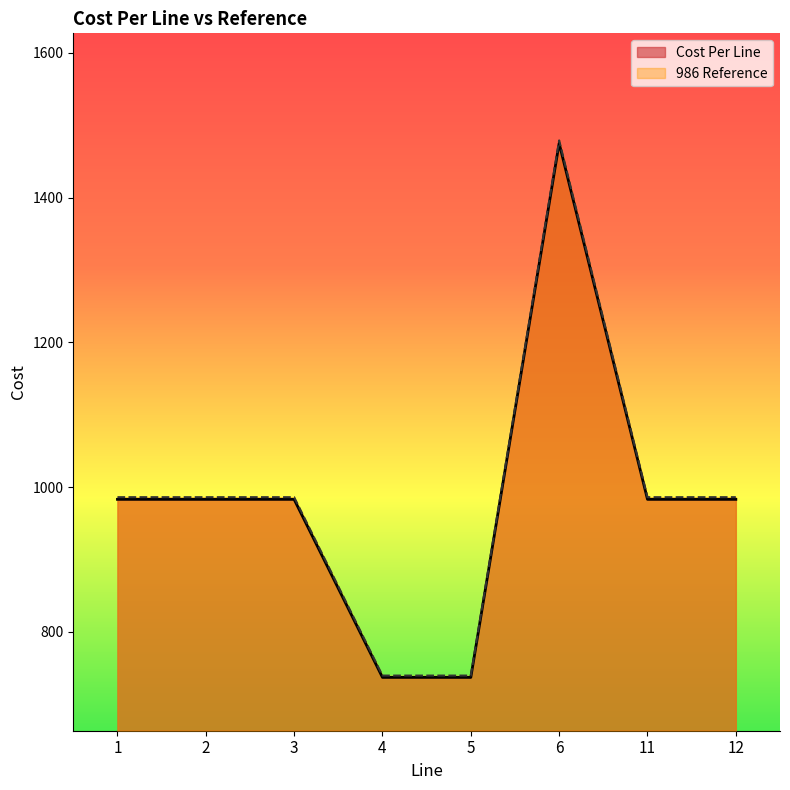

The 986 Reference series shows 1328.2 at 4. True or false?

False